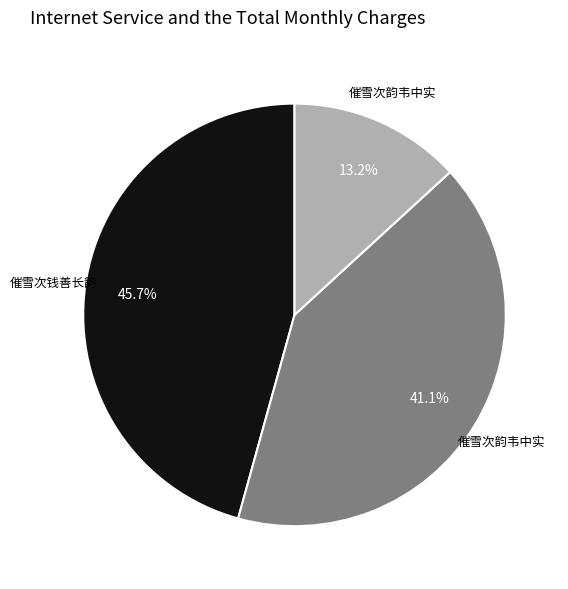

How many slices are in this pie chart?

3